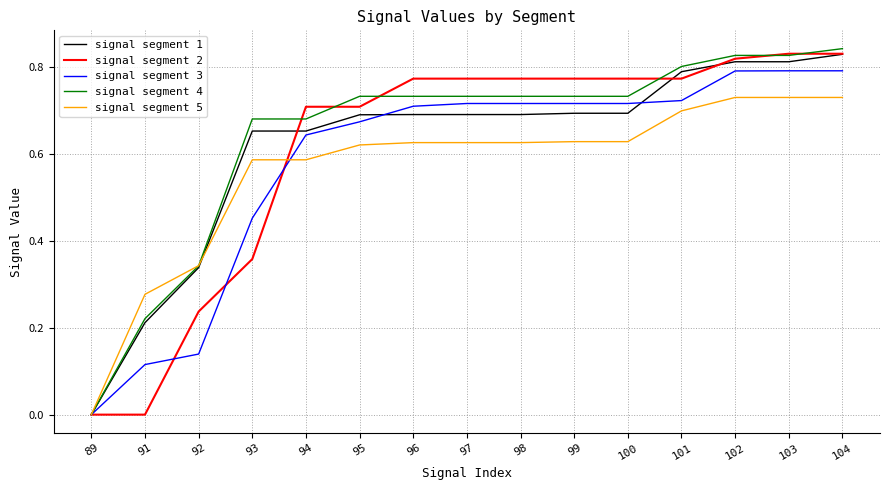

What is the total value across all series at 96?

3.5